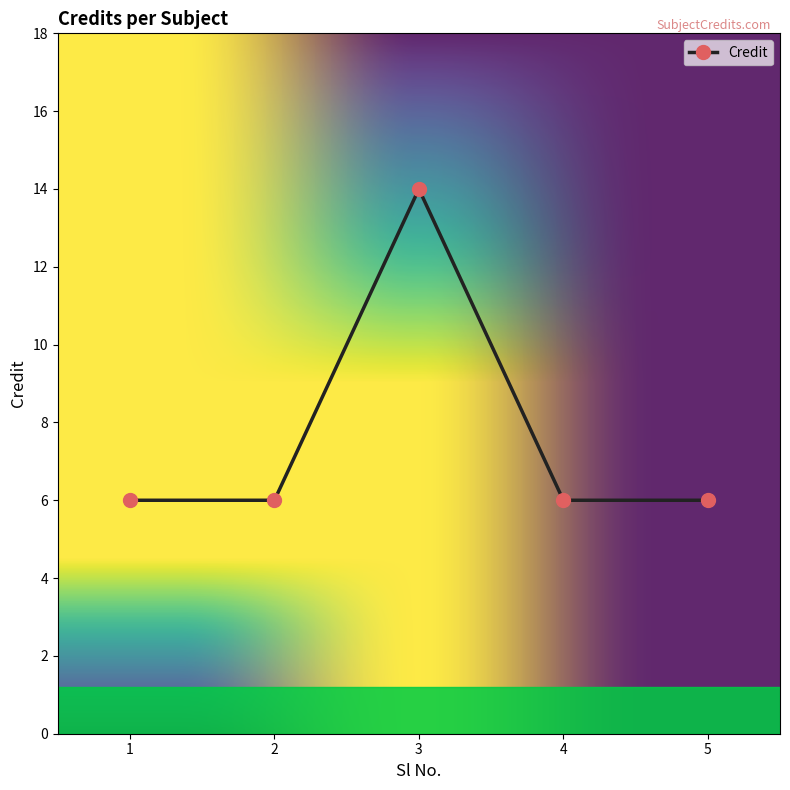

Reading left to right, extract all data points from this chart.

1=6	2=6	3=14	4=6	5=6